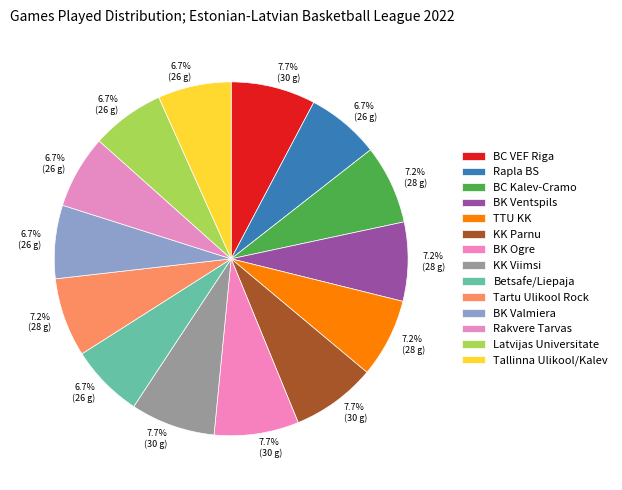

What is the ratio of the value at BC Kalev-Cramo to the value at BK Valmiera?

1.1